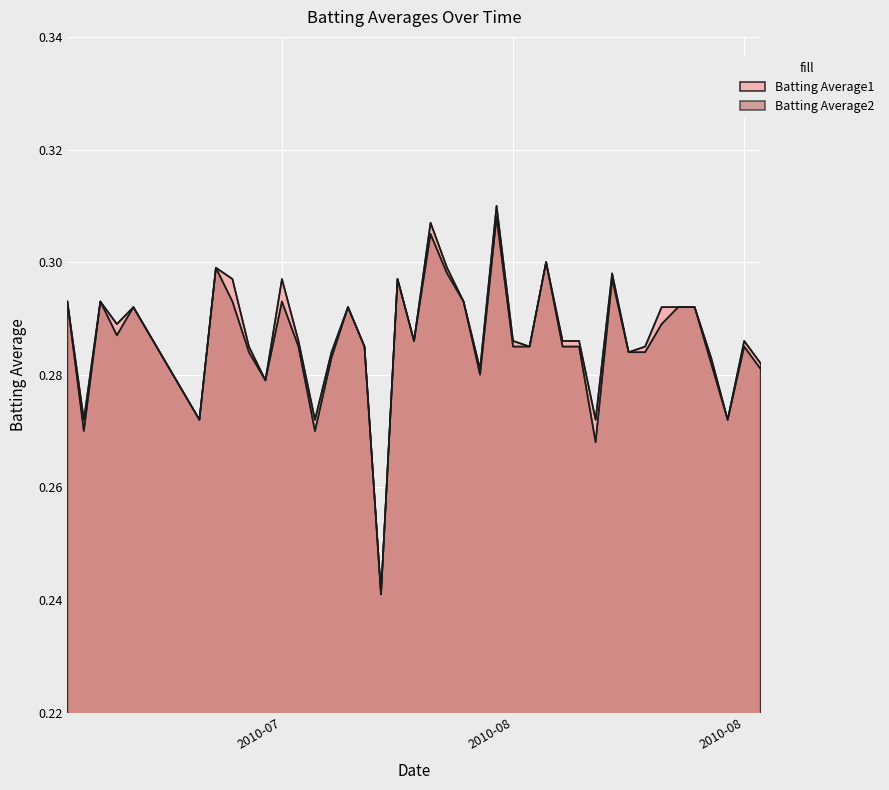

How many lines are shown in the chart?

2